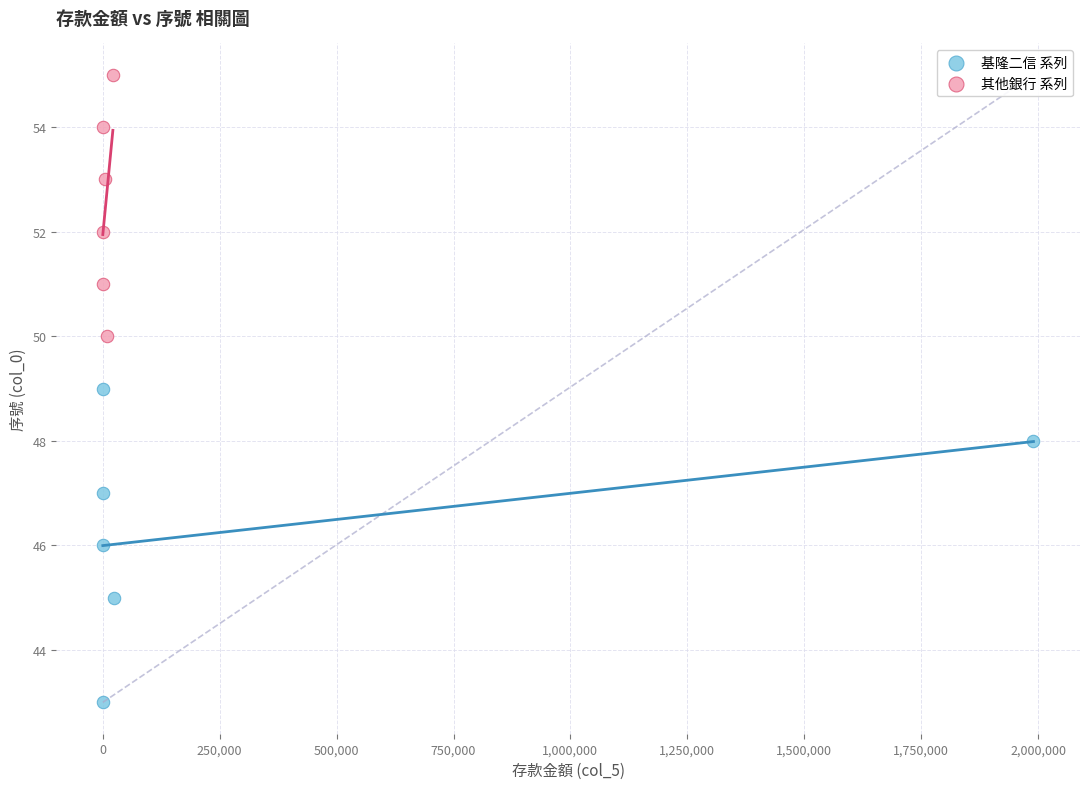

Which series has the widest spread of Y values?

基隆二信 系列